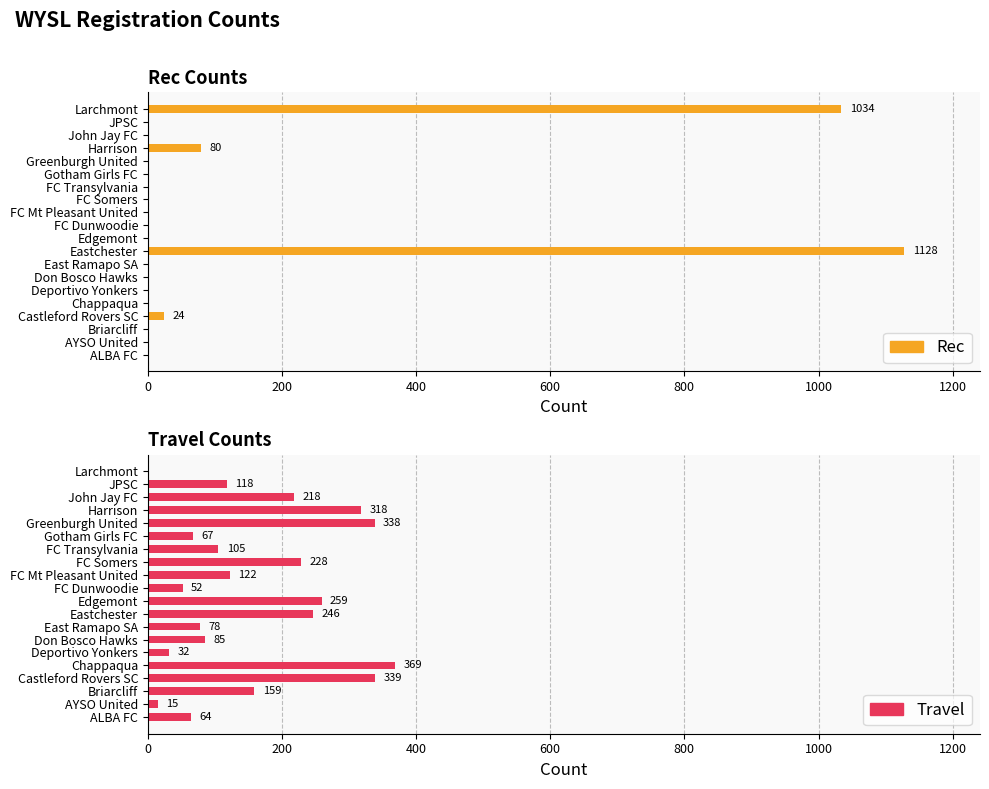

How many categories are shown in the chart?

20